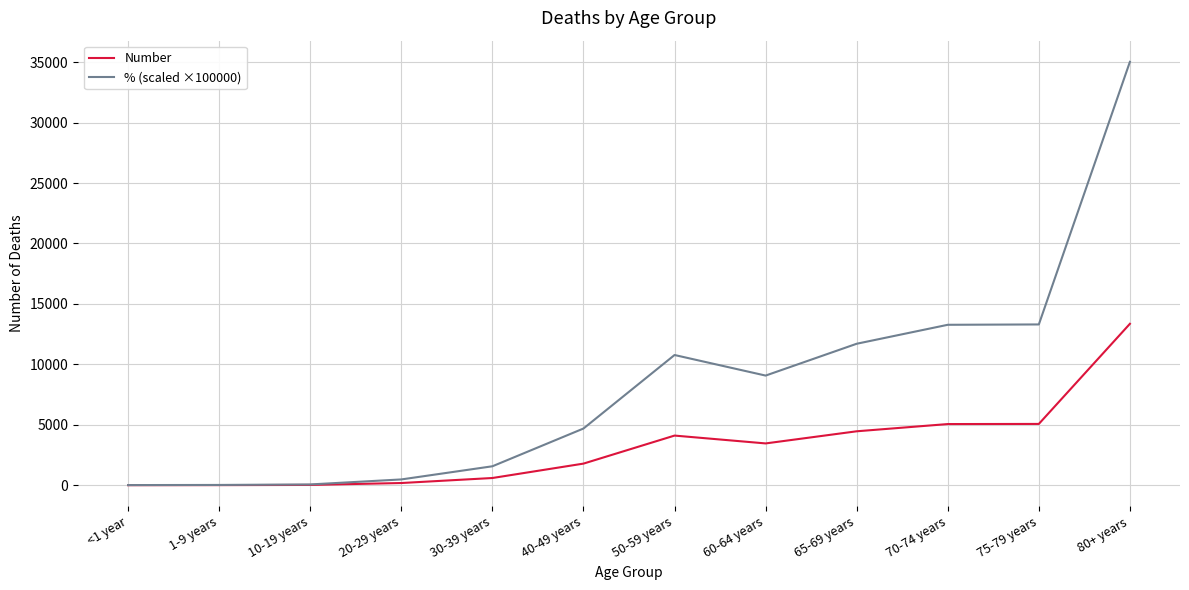

At how many categories does at least one series exceed 23114?

1